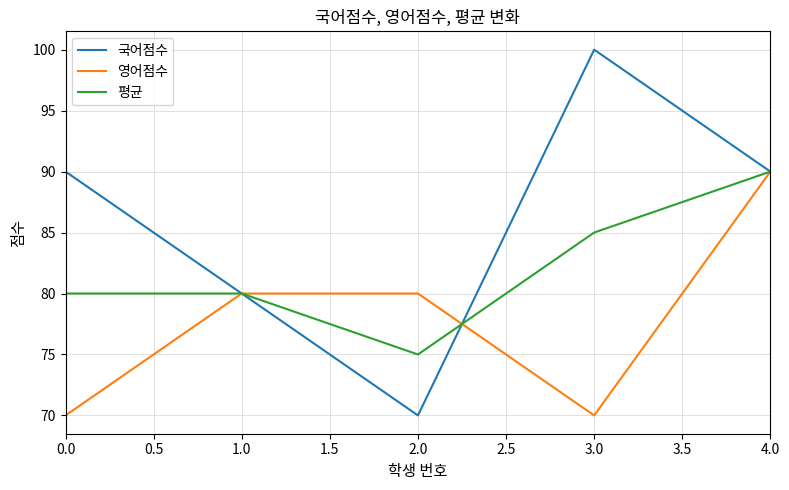

What is the spread (max minus min) of values at 0.0?

20